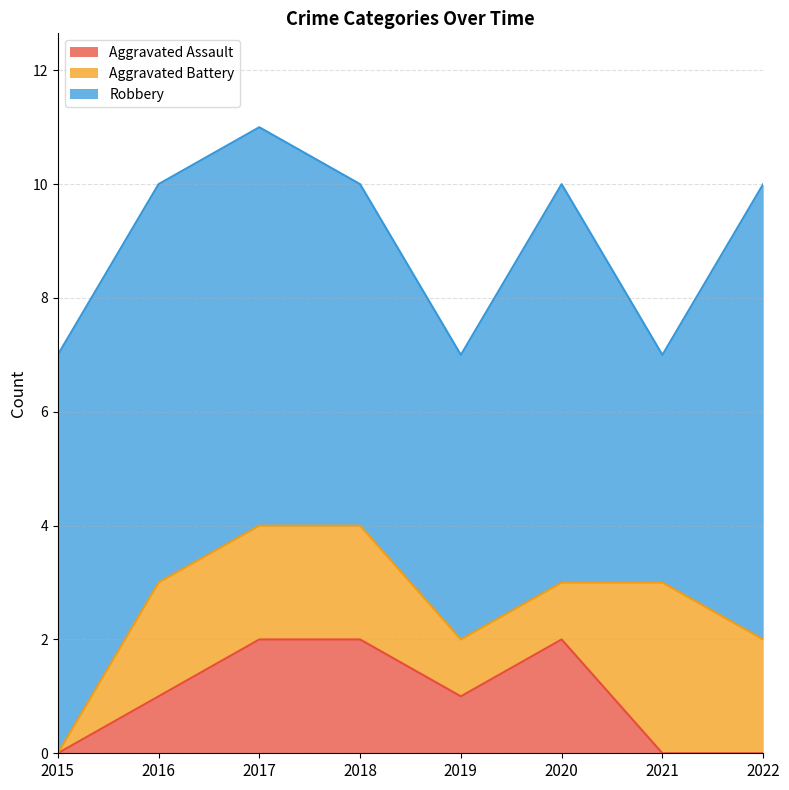

Read the Robbery value at 2015.

7